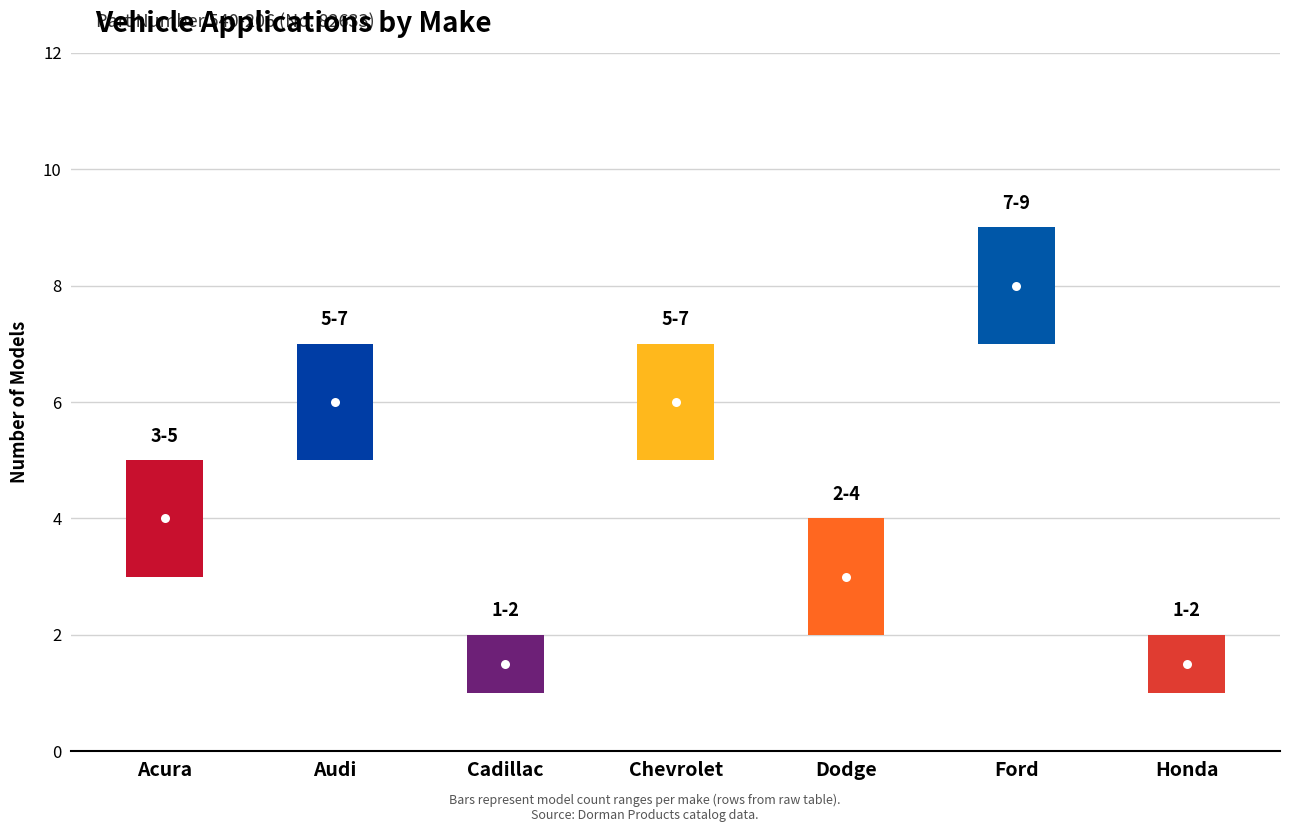

What is the difference between the values at Ford and Honda?

7